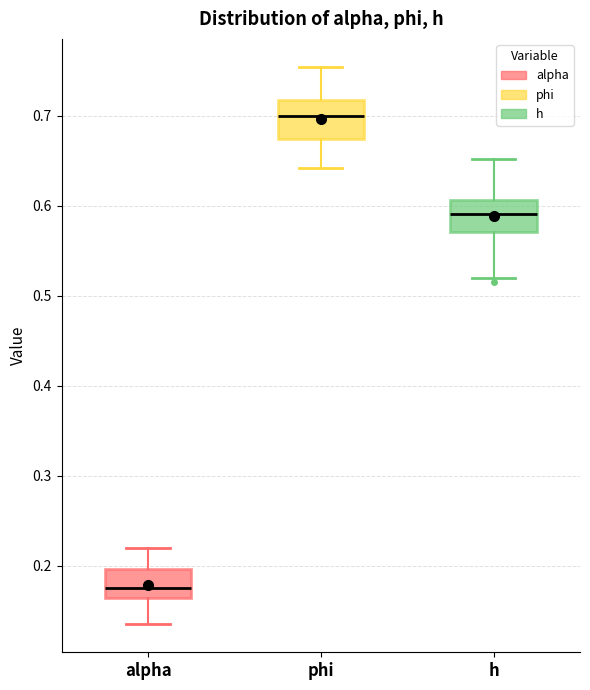

Reading left to right, read every box against the y-axis: the position of its median line, the range the box covers, and the ends of its whiskers. The values are not printed on the chart, so give them approximately, as read against the axis.

alpha: median 0.18, box 0.16 to 0.20, whiskers 0.14 to 0.22
phi: median 0.70, box 0.67 to 0.72, whiskers 0.64 to 0.75
h: median 0.59, box 0.57 to 0.61, whiskers 0.52 to 0.65